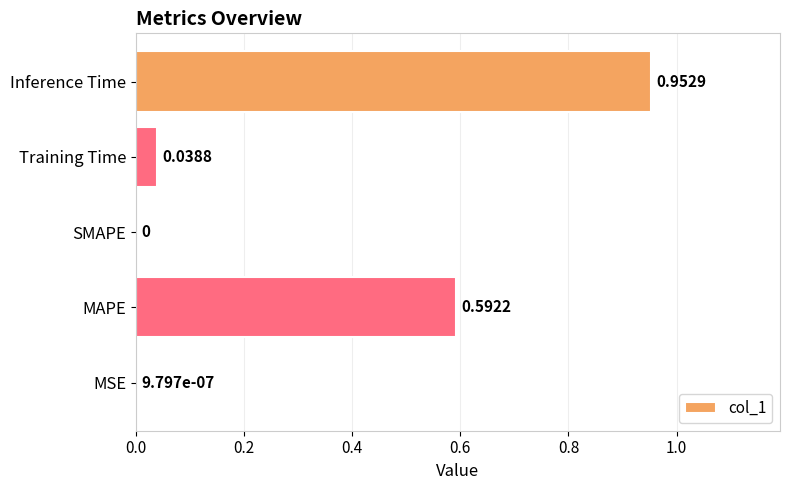

What is the change in value from MAPE to Training Time?

-0.6